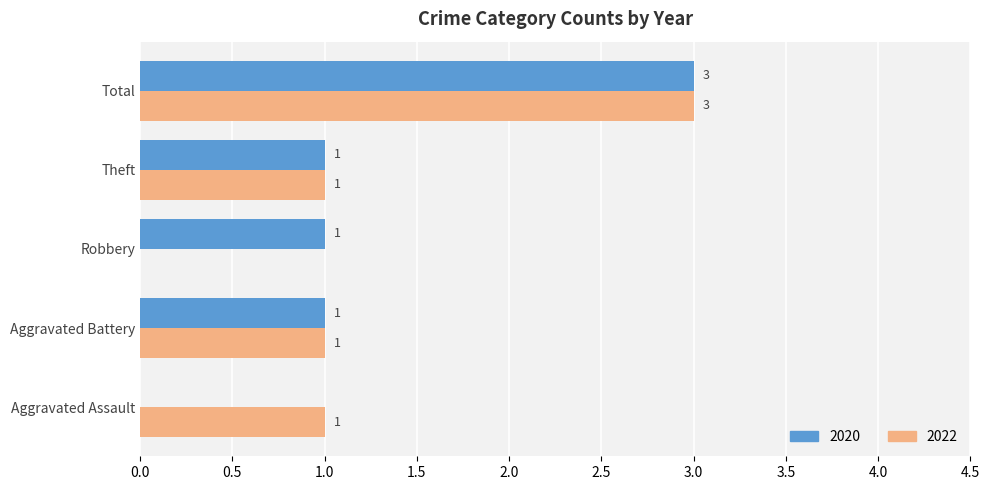

Which label corresponds to the largest value in the chart?

Total